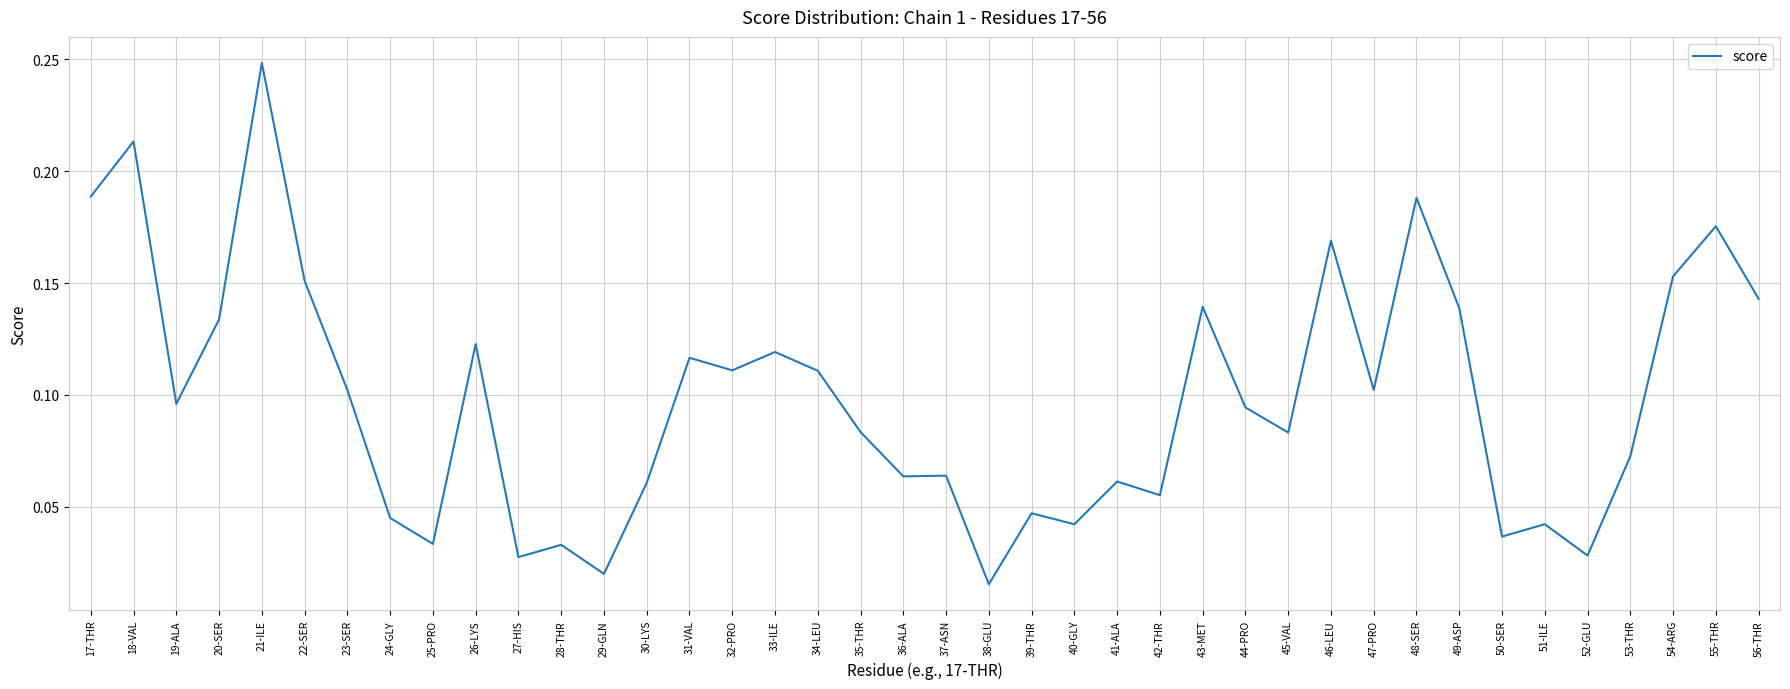

At which label is the value closest to 0?

38-GLU